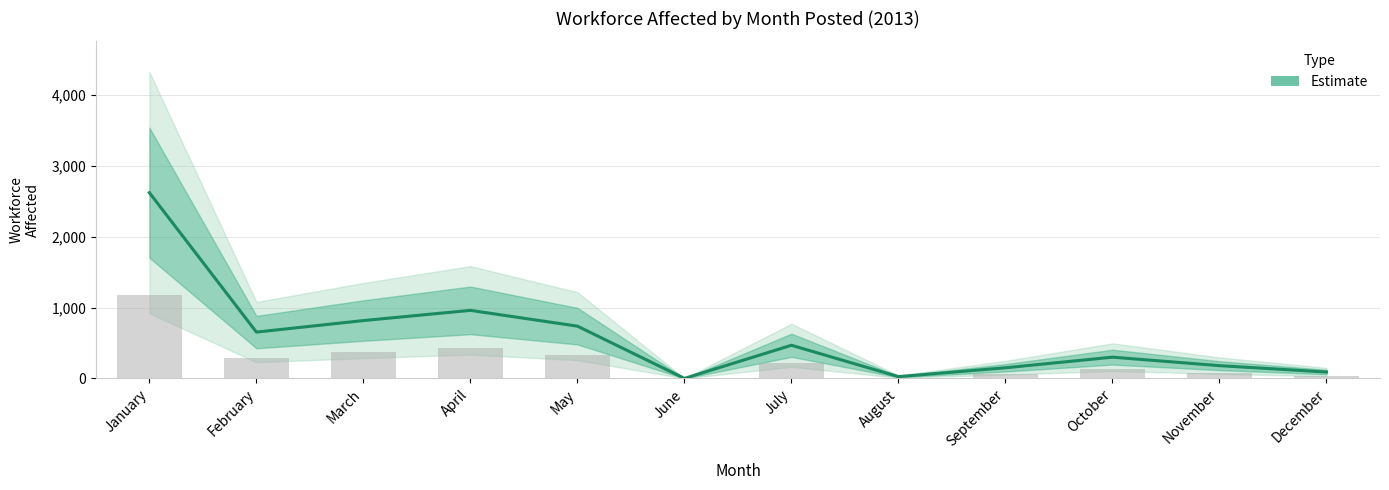

Rank the categories by value from highest to lowest.

January, April, March, May, February, July, October, November, September, December, August, June